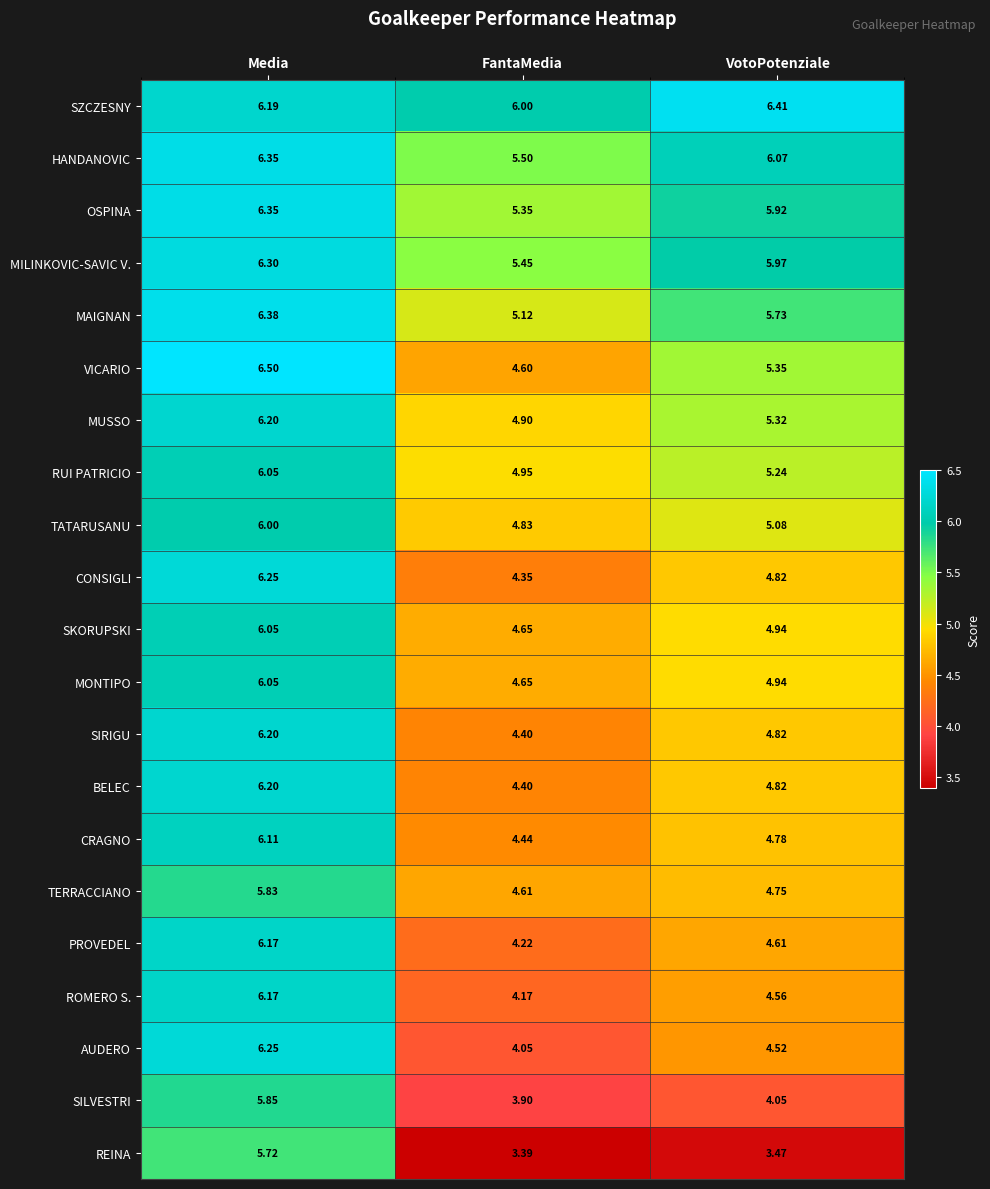

At which label is MAIGNAN closest to 5?

FantaMedia